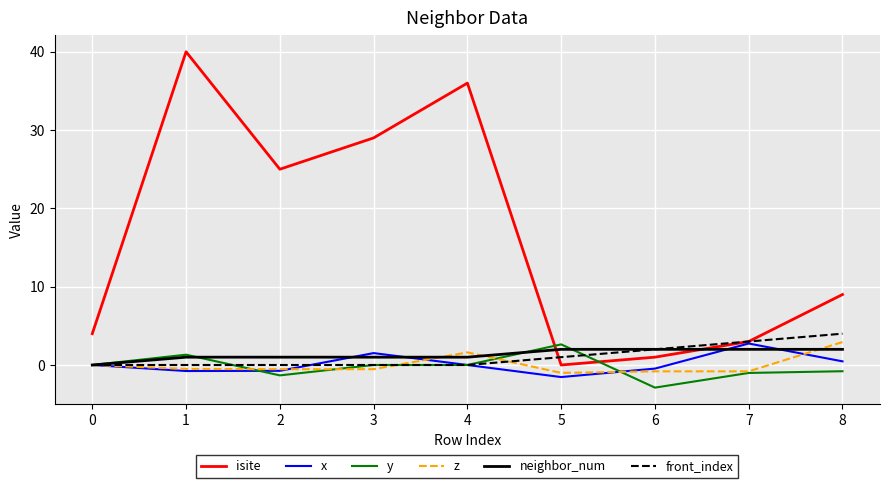

Which series changed the most between 2 and 6?

isite